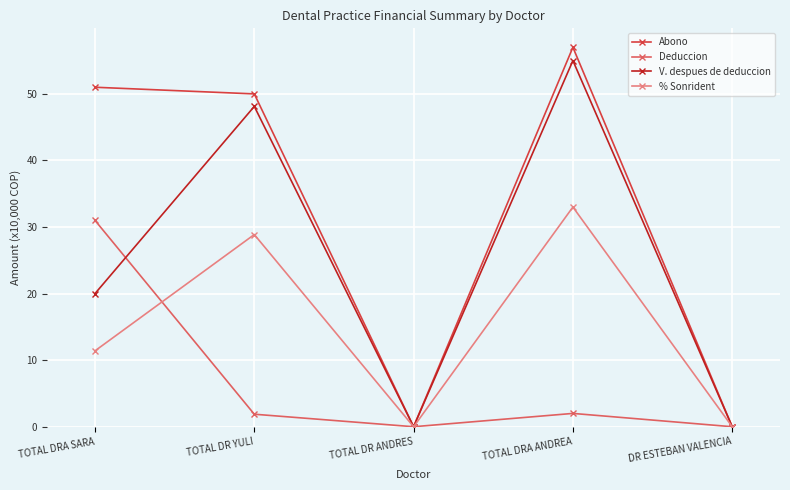

Does the chart have visible grid lines?

Yes